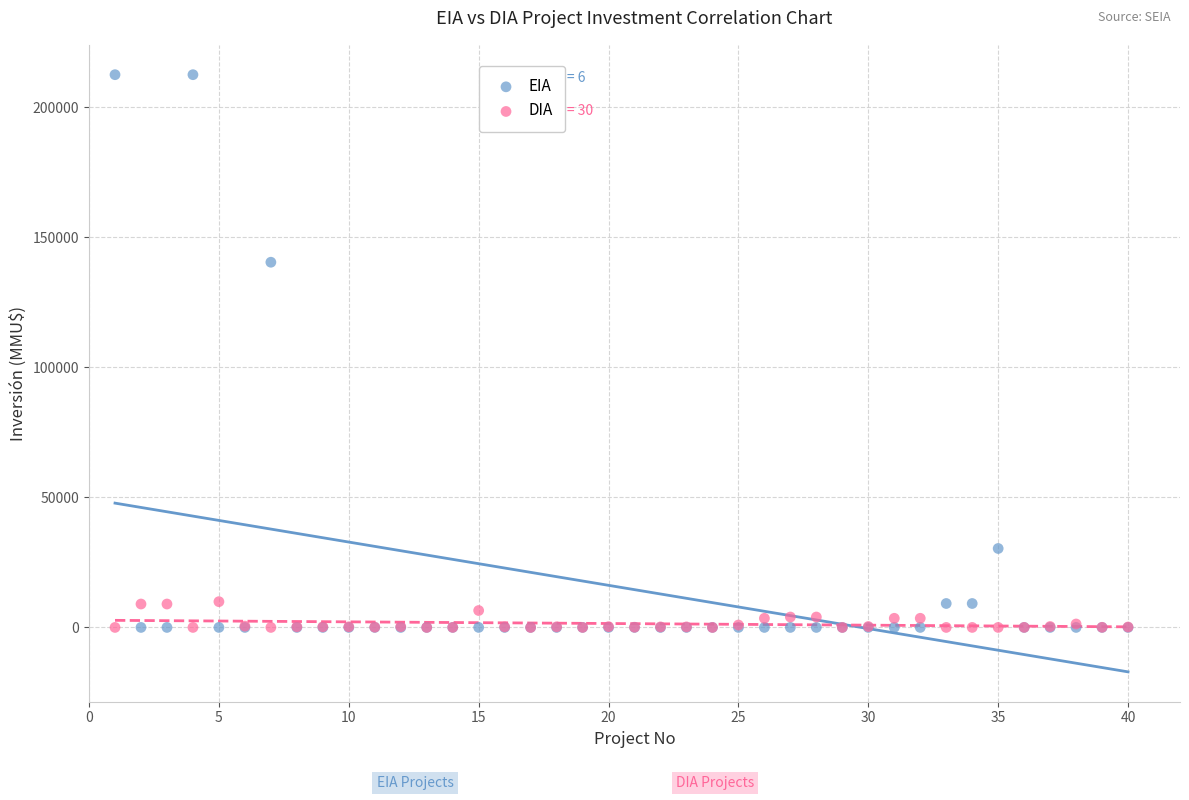

What are all the series names shown in the legend?

EIA, DIA